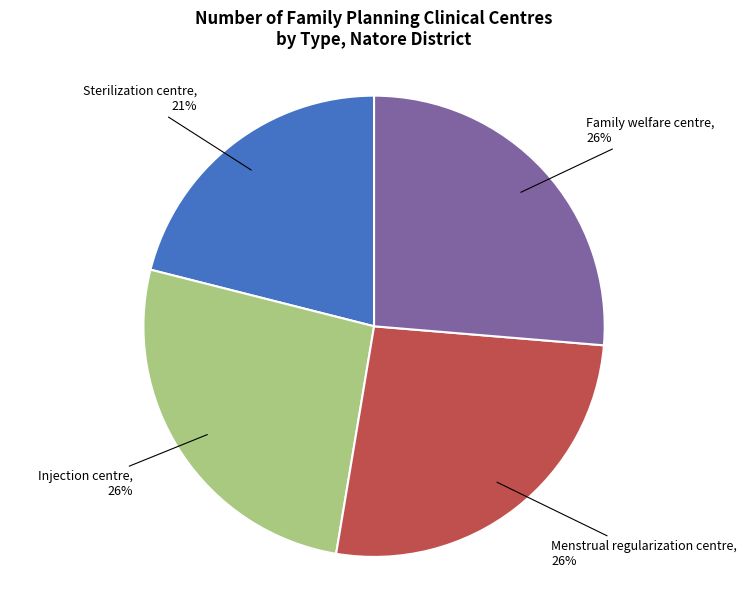

How many slices are in this pie chart?

4